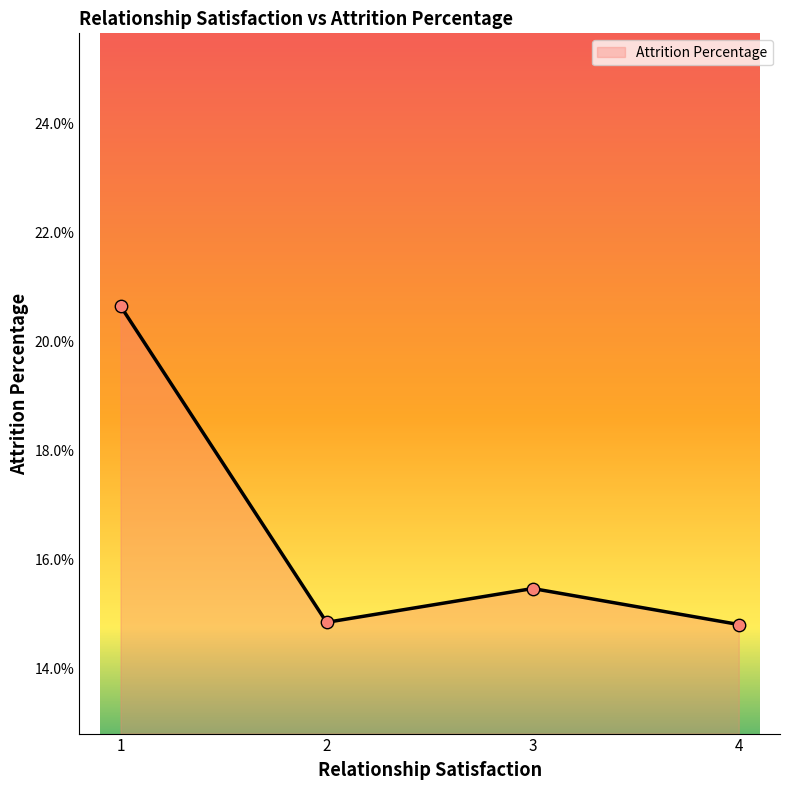

What is the ratio of the value at 1 to the value at 4?

1.4